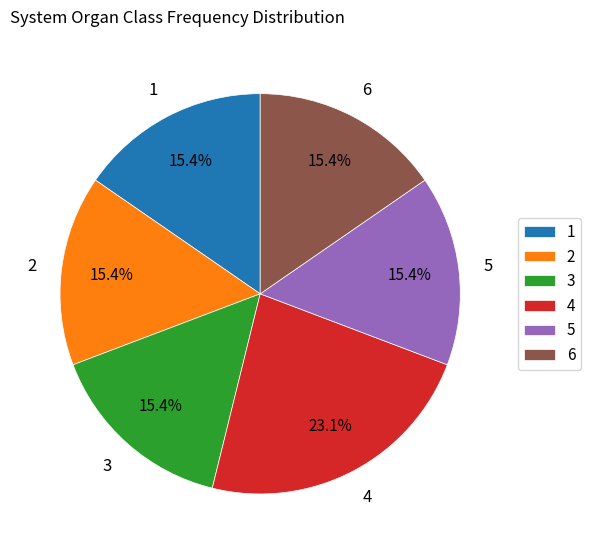

Which category has the biggest portion of the pie?

4